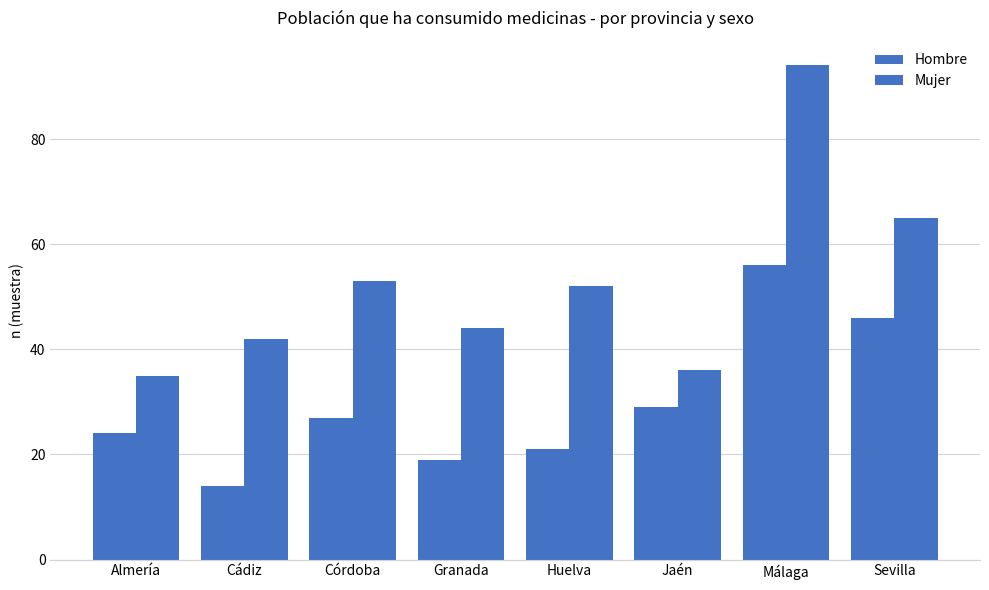

List the labels in order of Hombre value, largest first.

Málaga, Sevilla, Jaén, Córdoba, Almería, Huelva, Granada, Cádiz